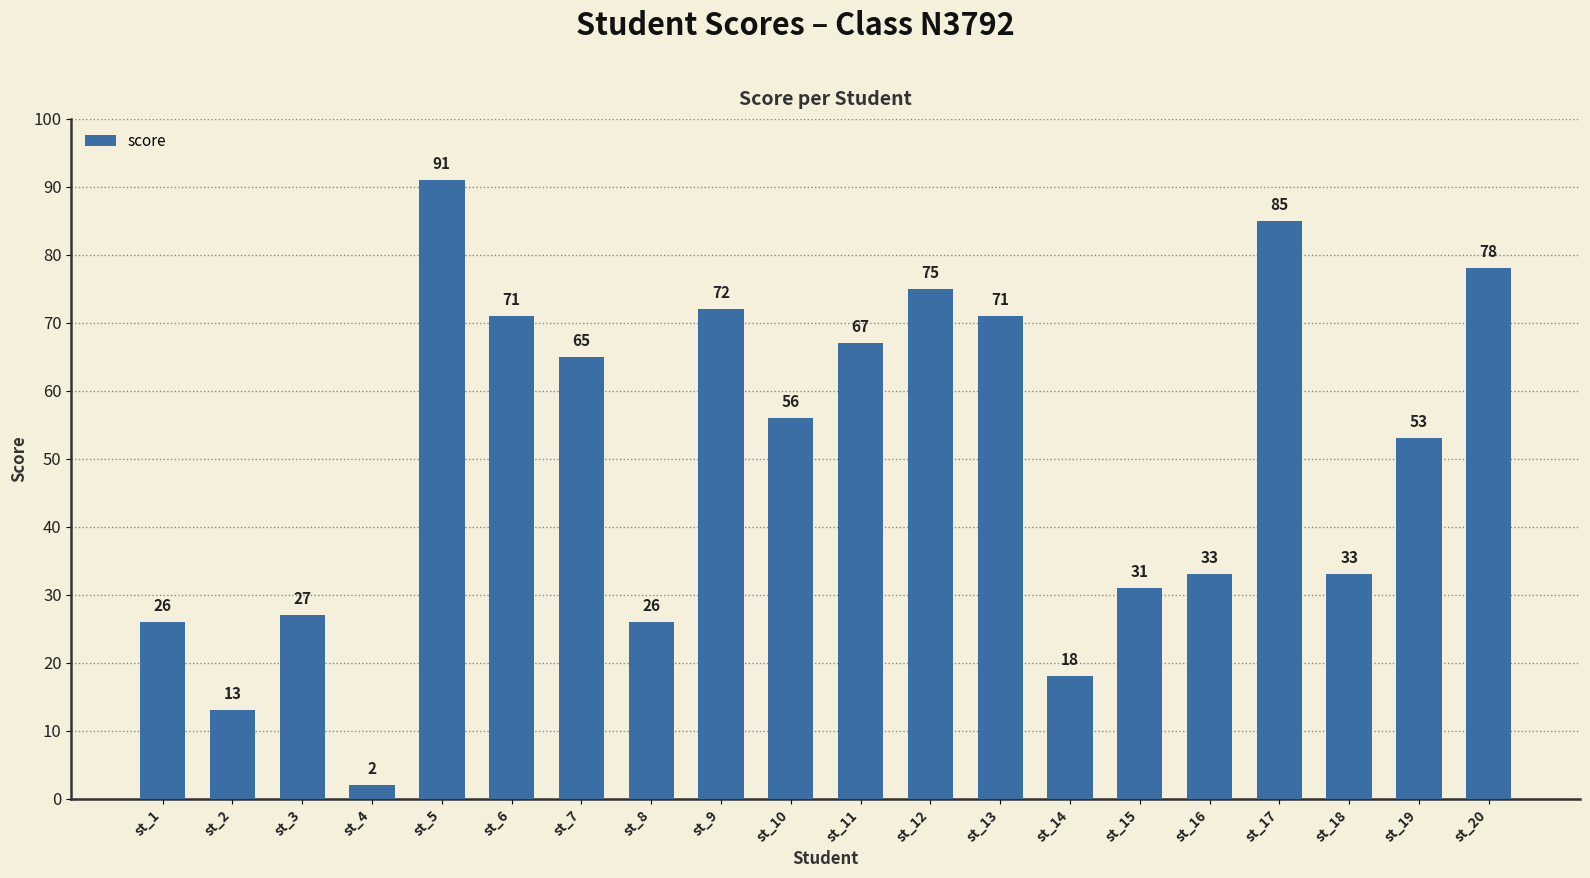

Does the chart contain stacked bars?

No